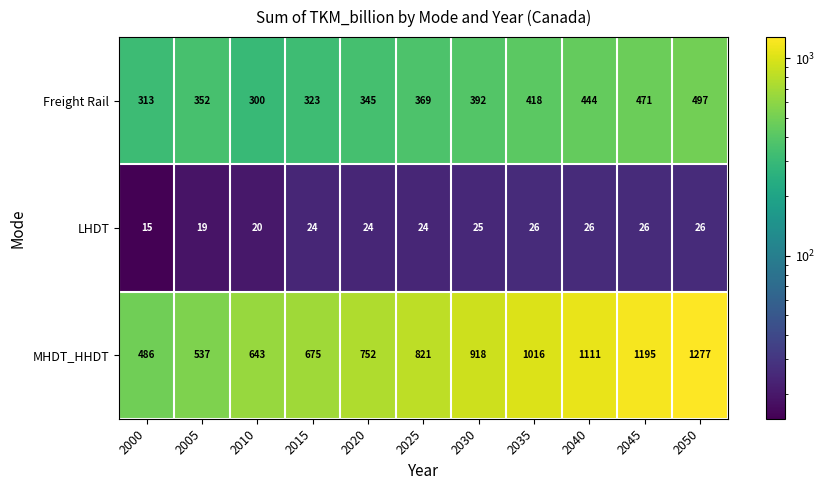

Which series has the largest range (max minus min)?

MHDT_HHDT